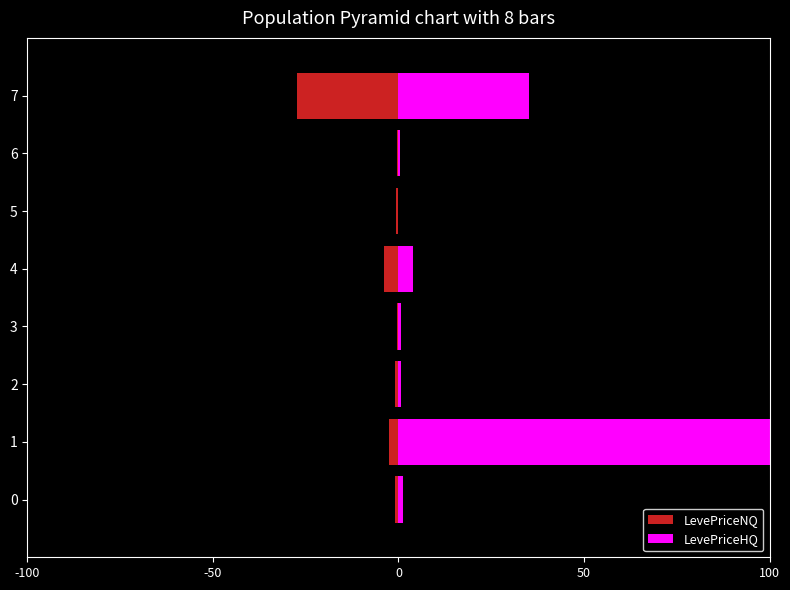

How many bars are there in total?

16